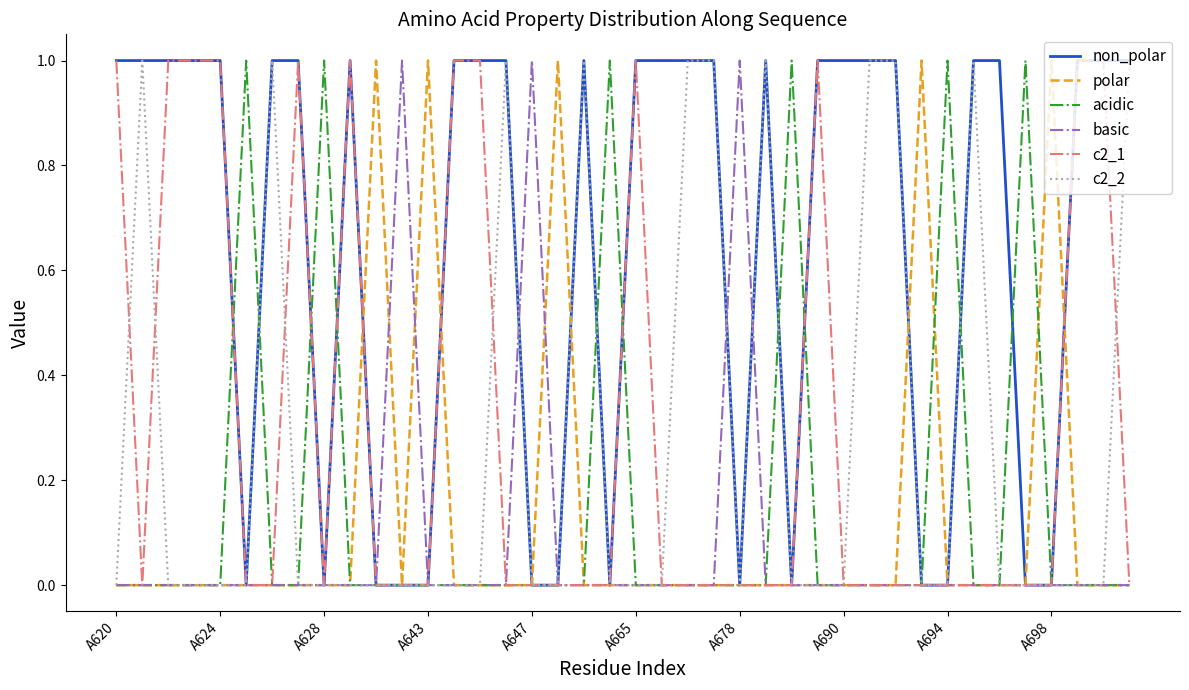

At how many categories does at least one series exceed 0?

40